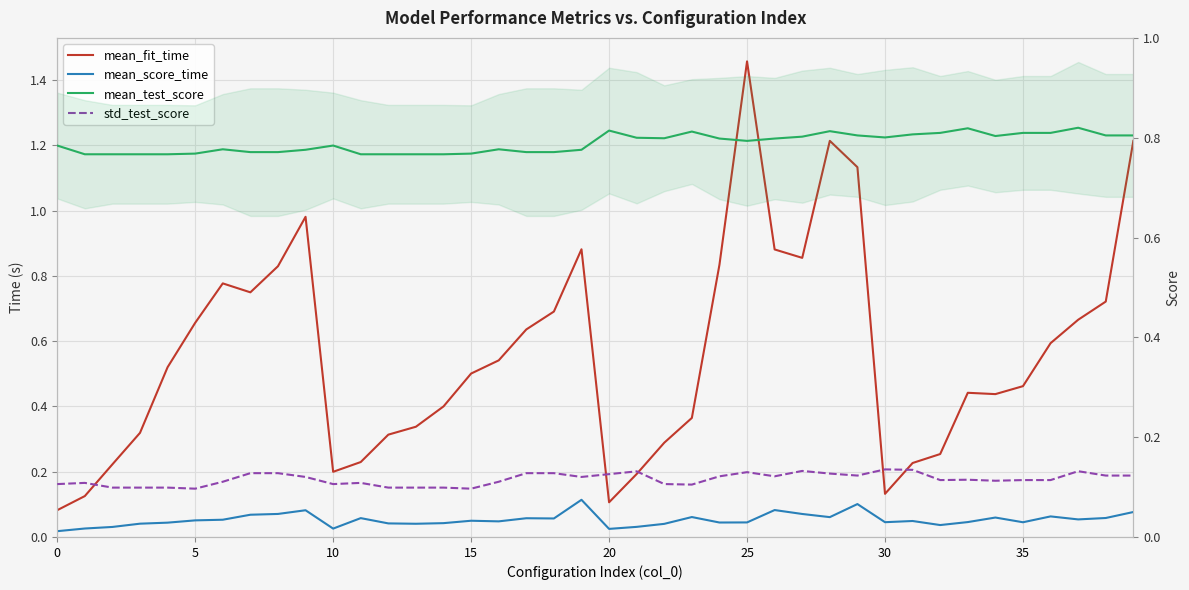

Between 25 and 13, which is larger?

25